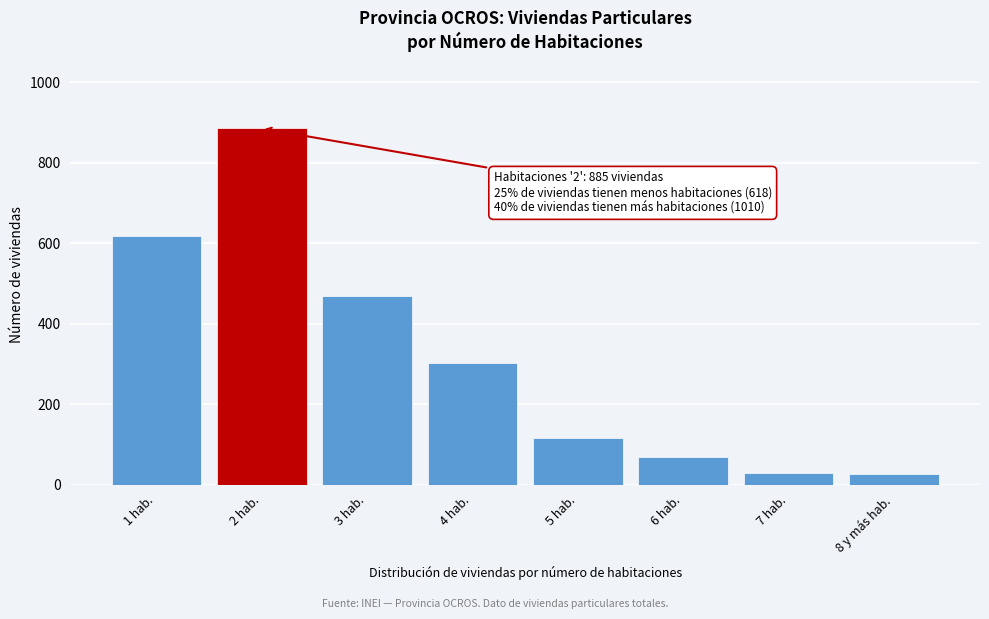

What is the value of the 3rd bar from the left?

469